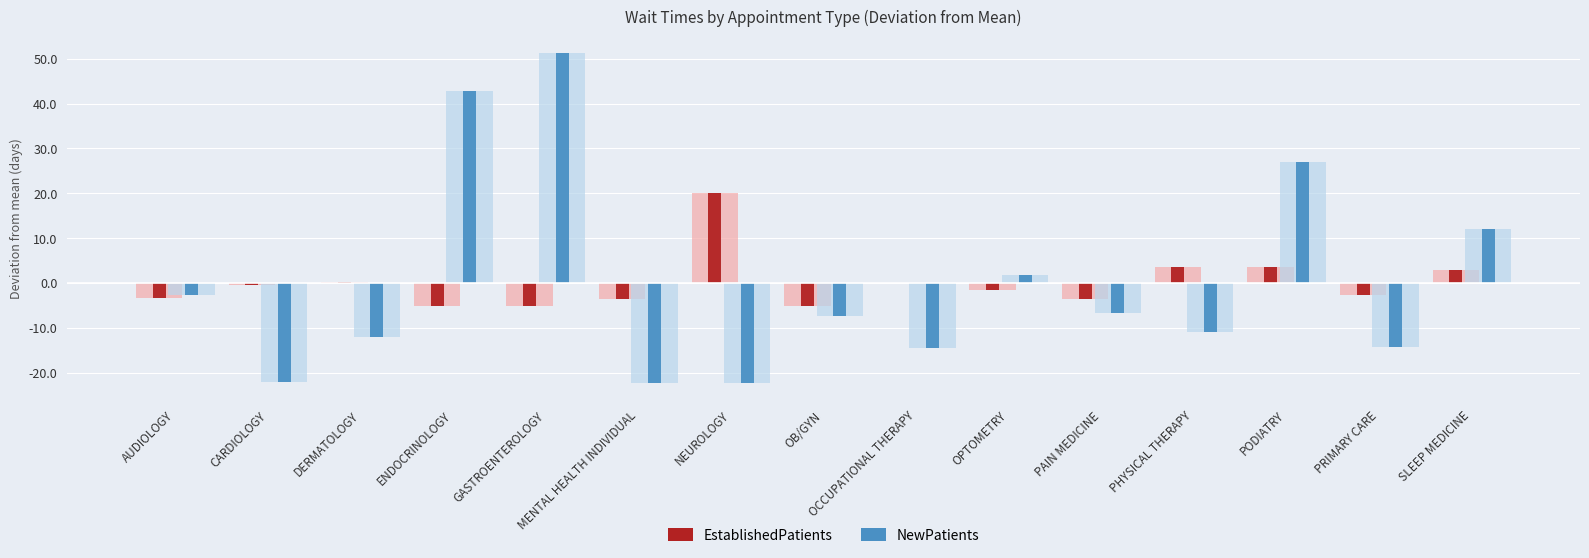

How many positive values does the NewPatients series have?

5